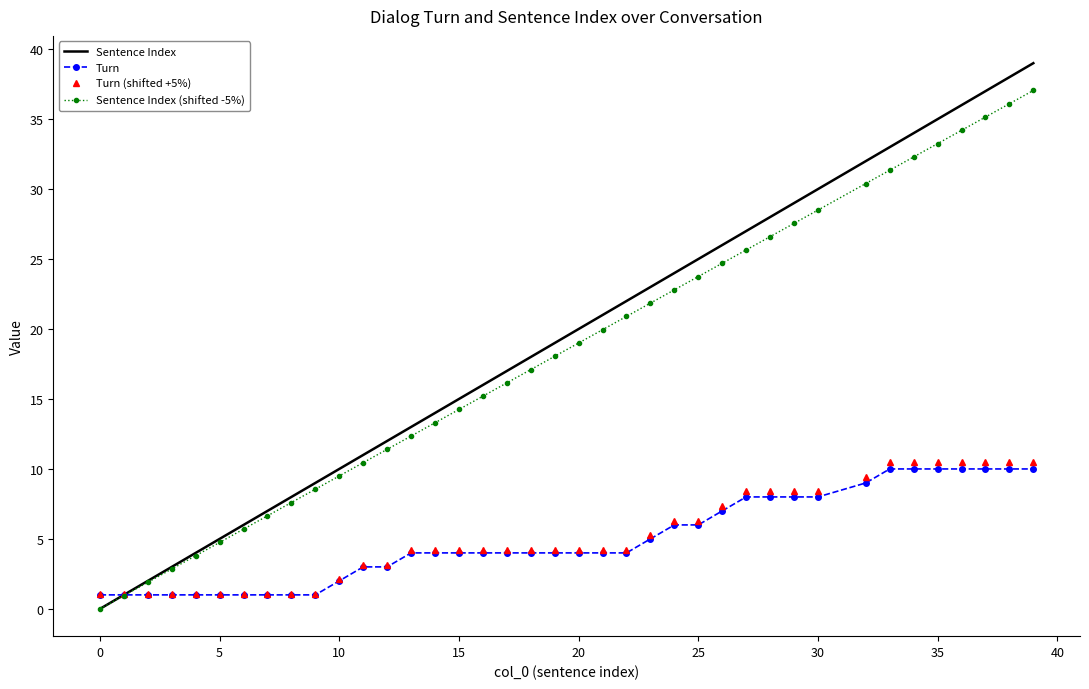

What is the lowest value of the Turn (shifted +5%) series?

1.1